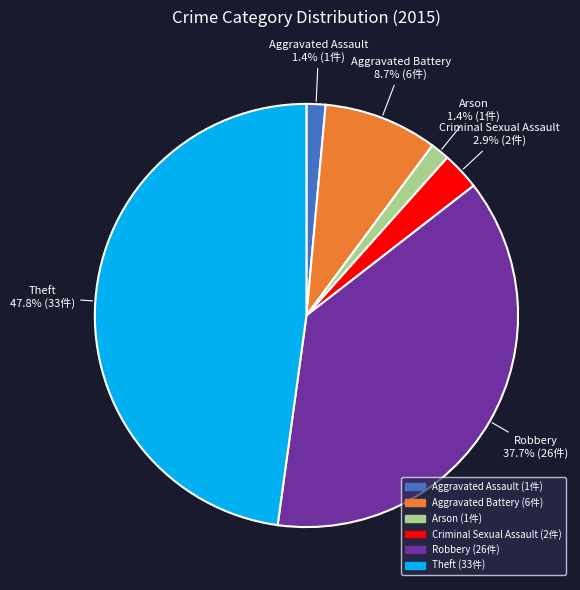

What is the total percentage of Arson and Criminal Sexual Assault?

4.3%